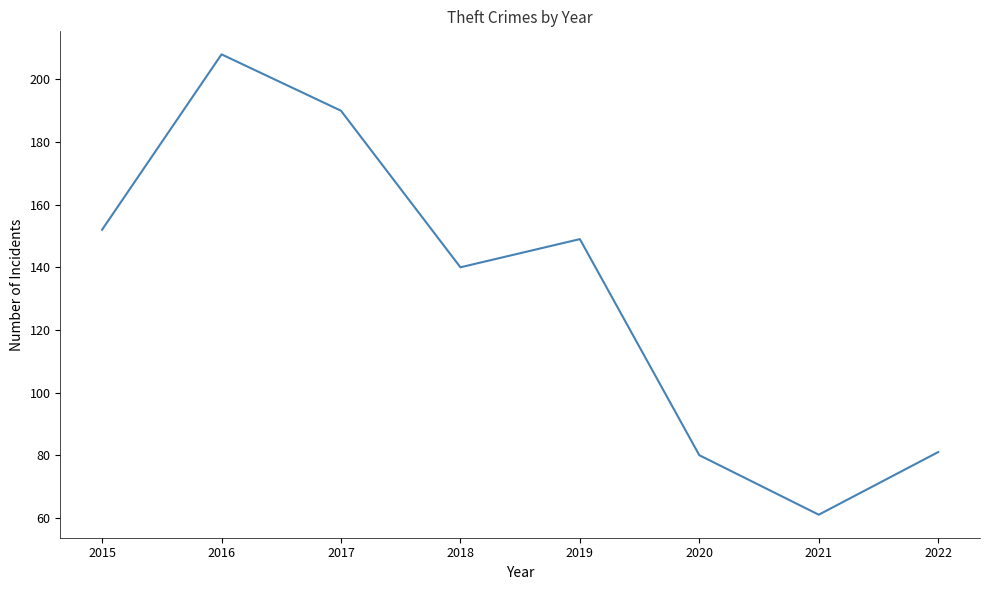

The value at 2021 is 61. True or false?

True